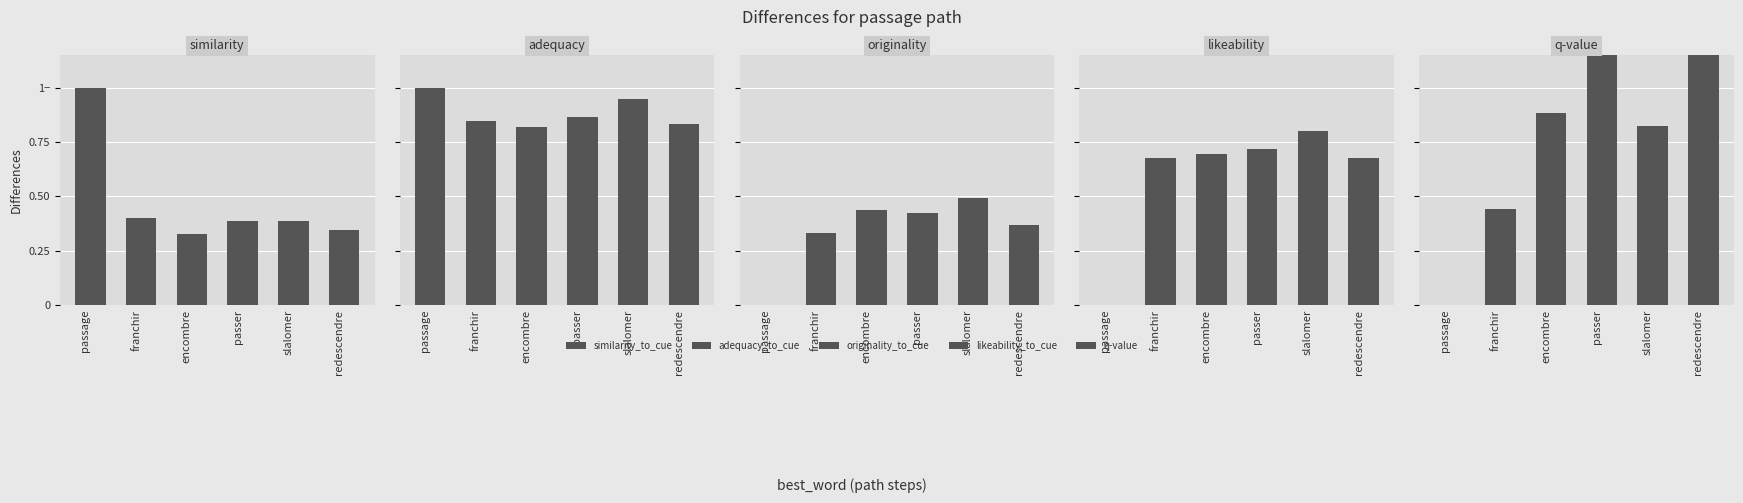

How many groups of bars are there?

6